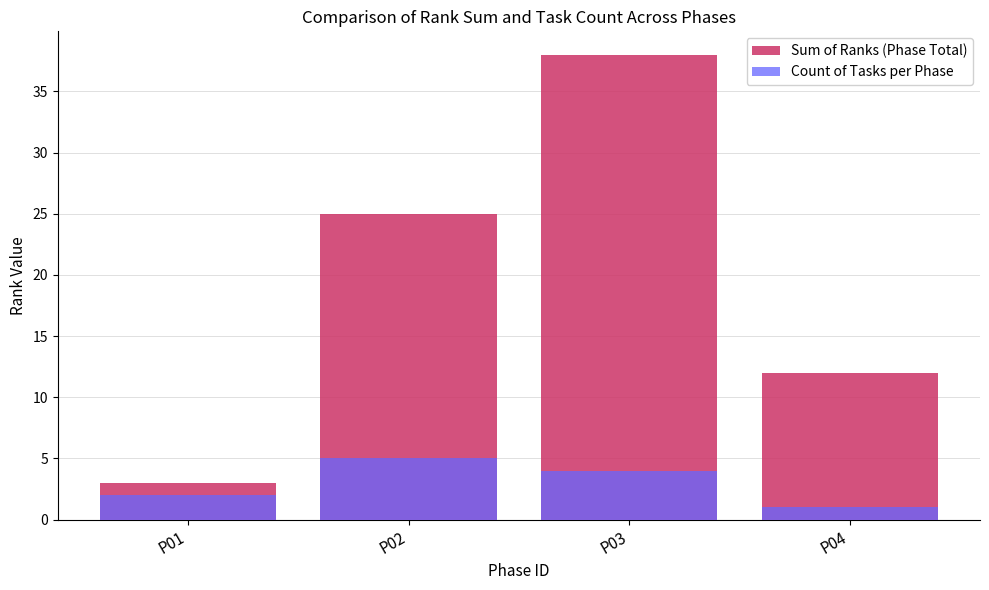

Which series changed the most between P02 and P03?

Sum of Ranks (Phase Total)